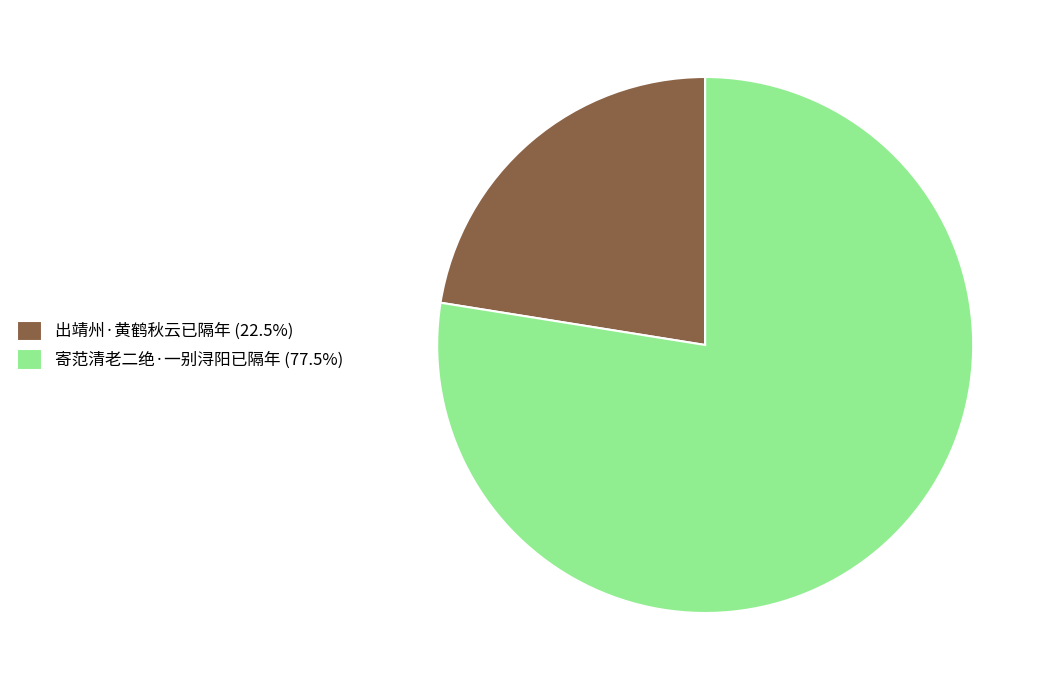

Do 寄范清老二绝·一别浔阳已隔年 (77.5%) and 出靖州·黄鹤秋云已隔年 (22.5%) together represent more than half of the pie?

Yes